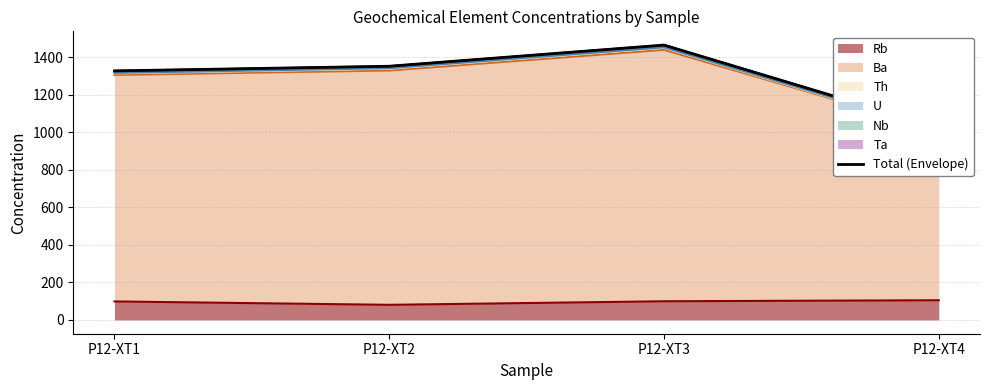

Reading left to right, extract all data points from this chart.

P12-XT1=1327.2	P12-XT2=1352.0	P12-XT3=1464.7	P12-XT4=1024.7